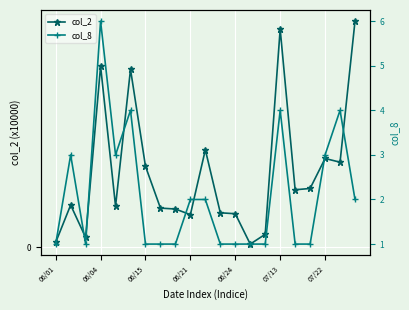

At 20, list the series in order from largest to smallest.

col_2, col_8